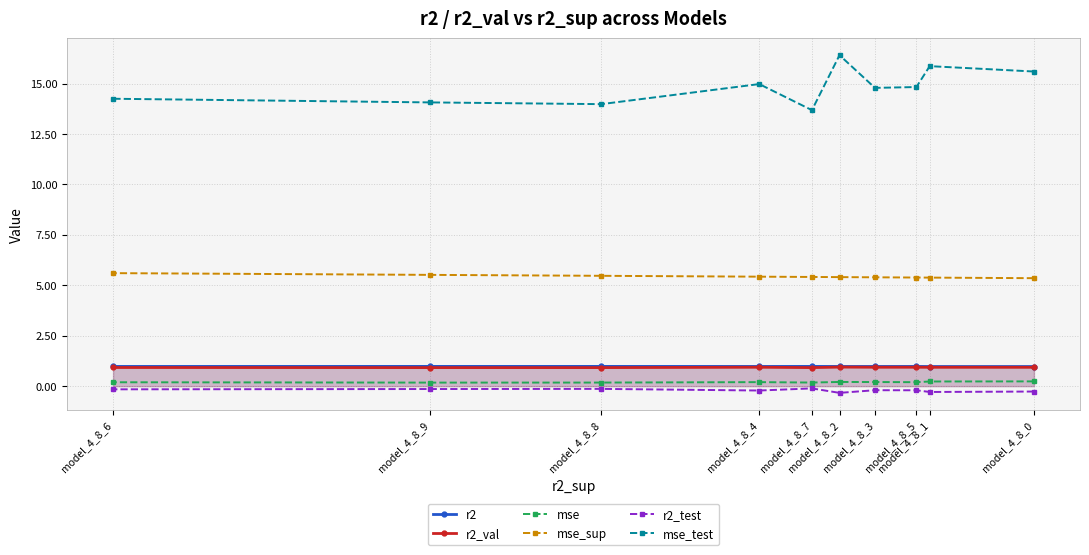

How many interior local peaks does the mse_test series have?

3